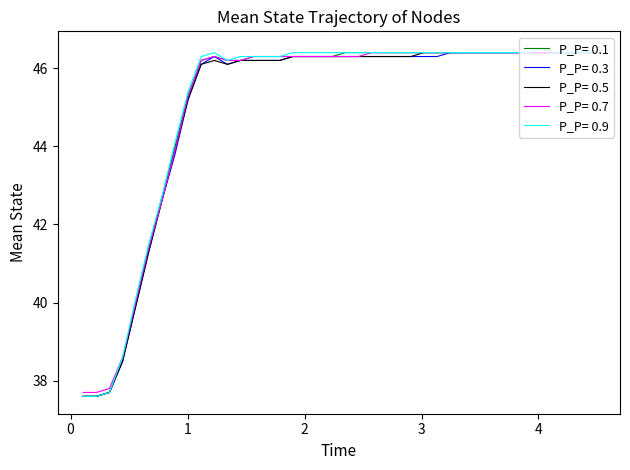

What is the smallest value displayed?

37.6